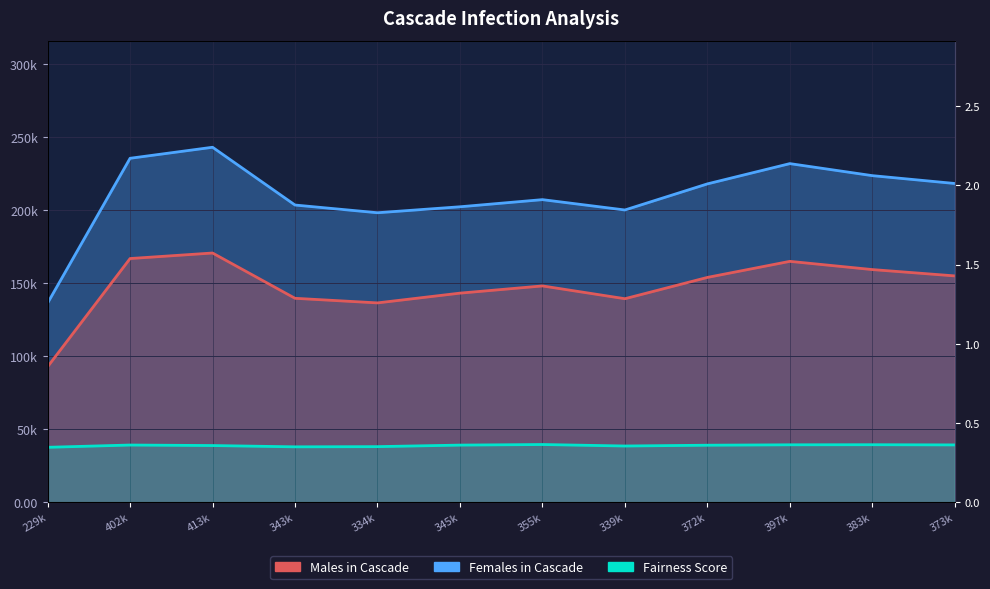

Rank the categories by Males in Cascade value from highest to lowest.

413k, 402k, 397k, 383k, 373k, 372k, 355k, 345k, 343k, 339k, 334k, 229k